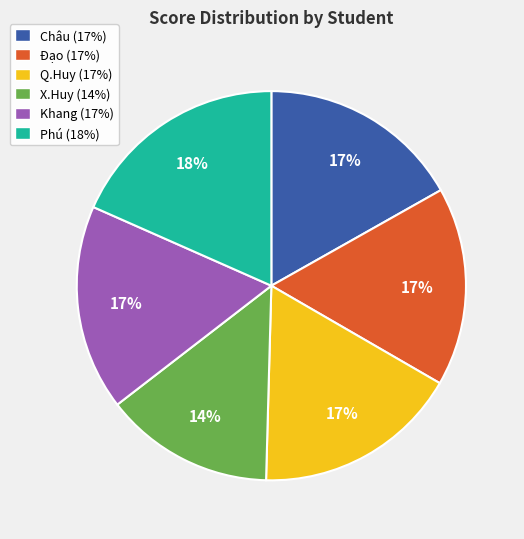

True or false: Q.Huy (17%) accounts for 7% of the total.

False